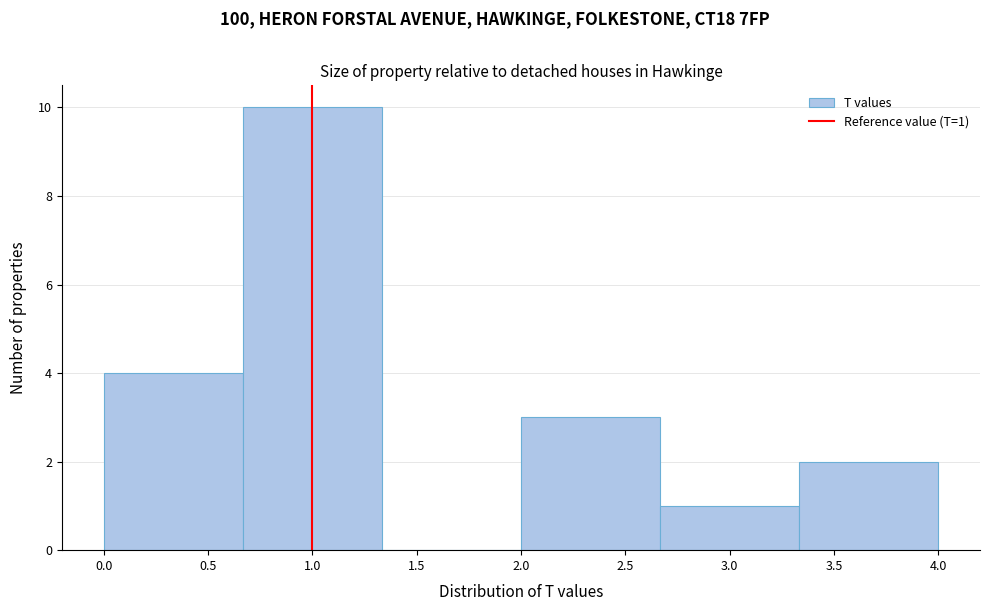

Which range on the x-axis has the tallest bar?

0.65 to 1.35